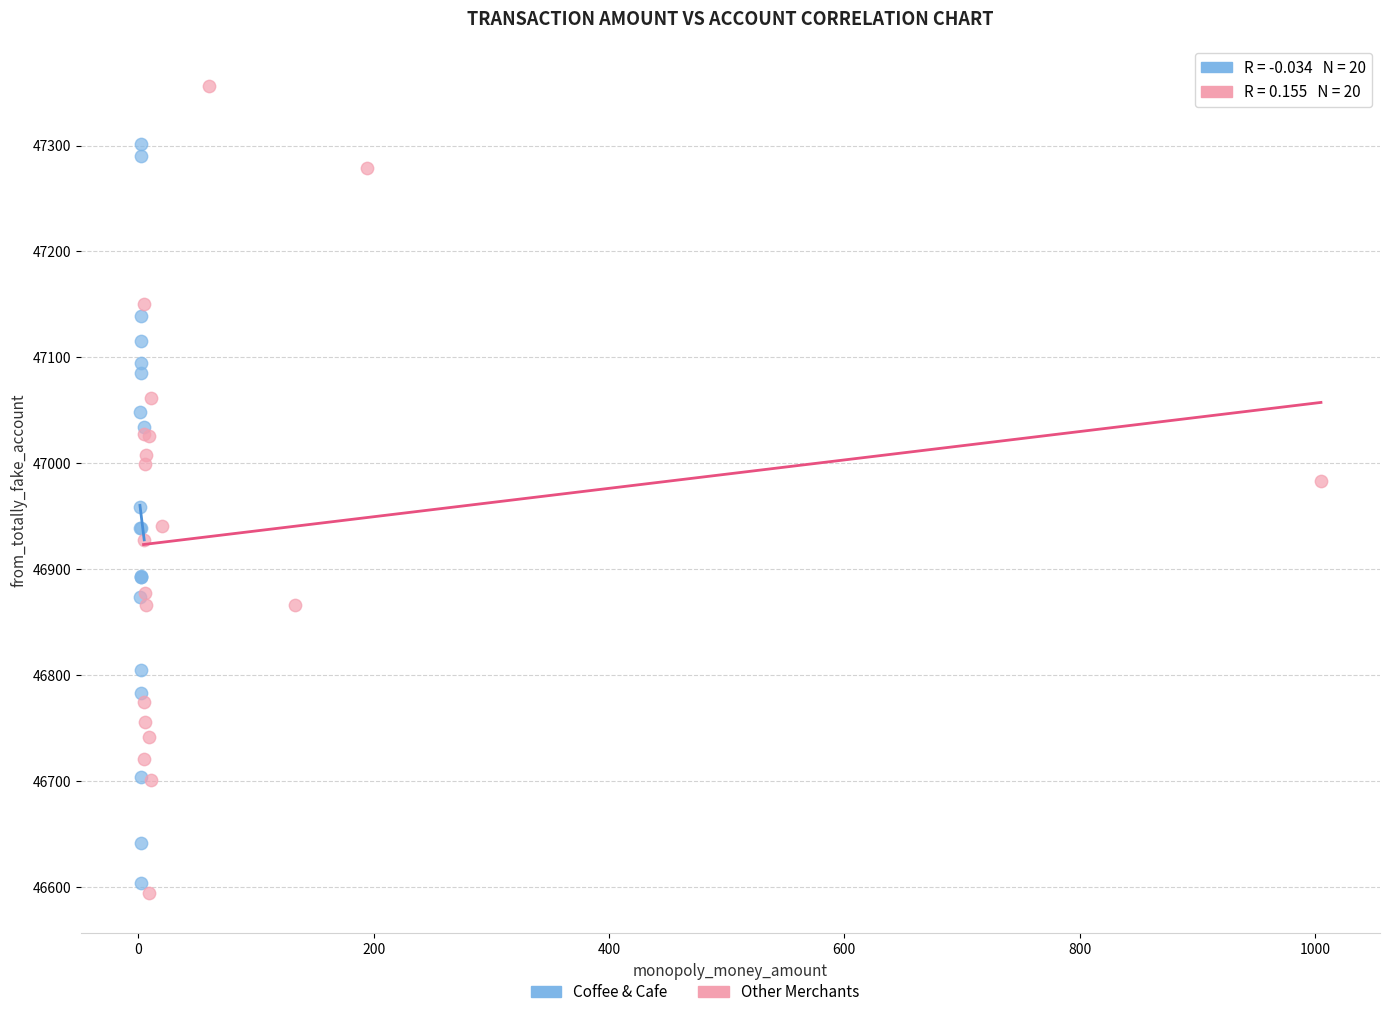

Which series reaches the maximum Y coordinate?

Other Merchants